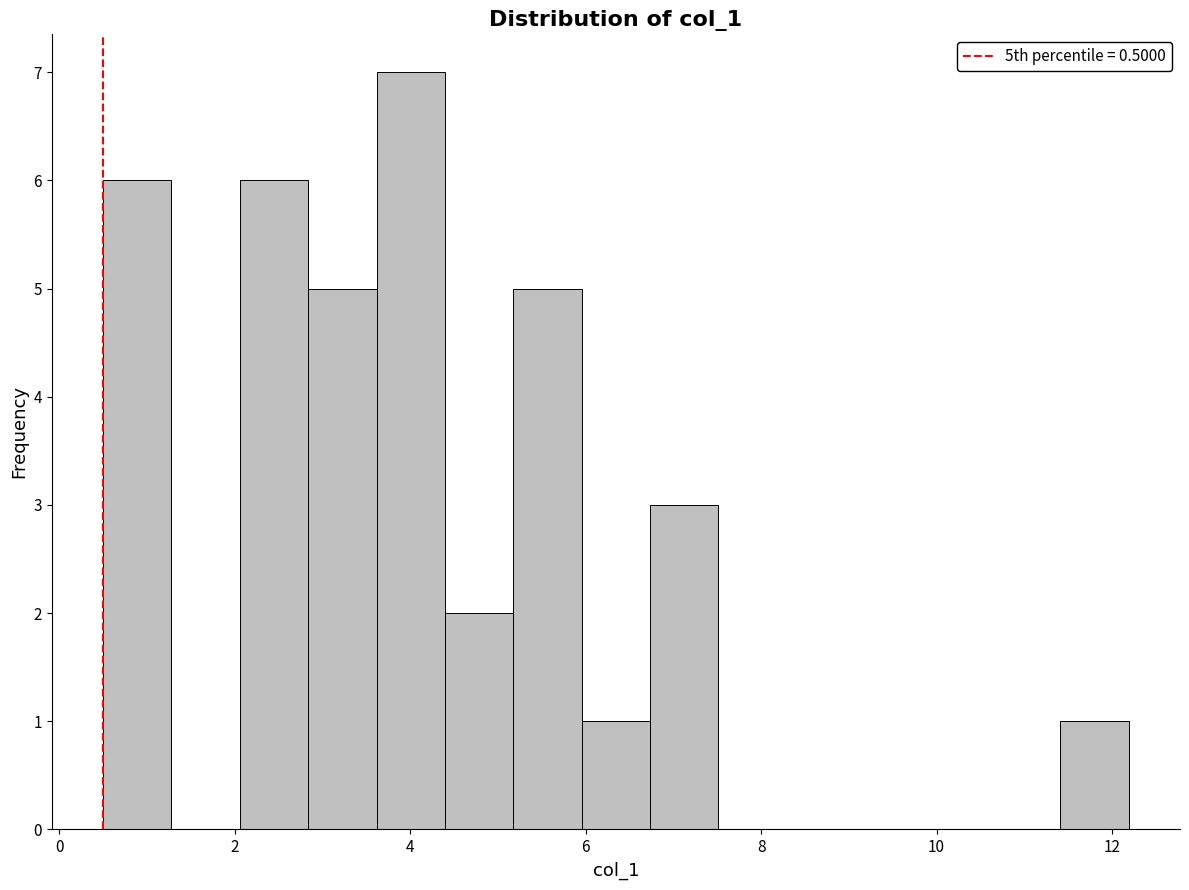

Around what value on the x-axis is the tallest bar? Give the approximate position of its centre, as read against the axis.

4.0